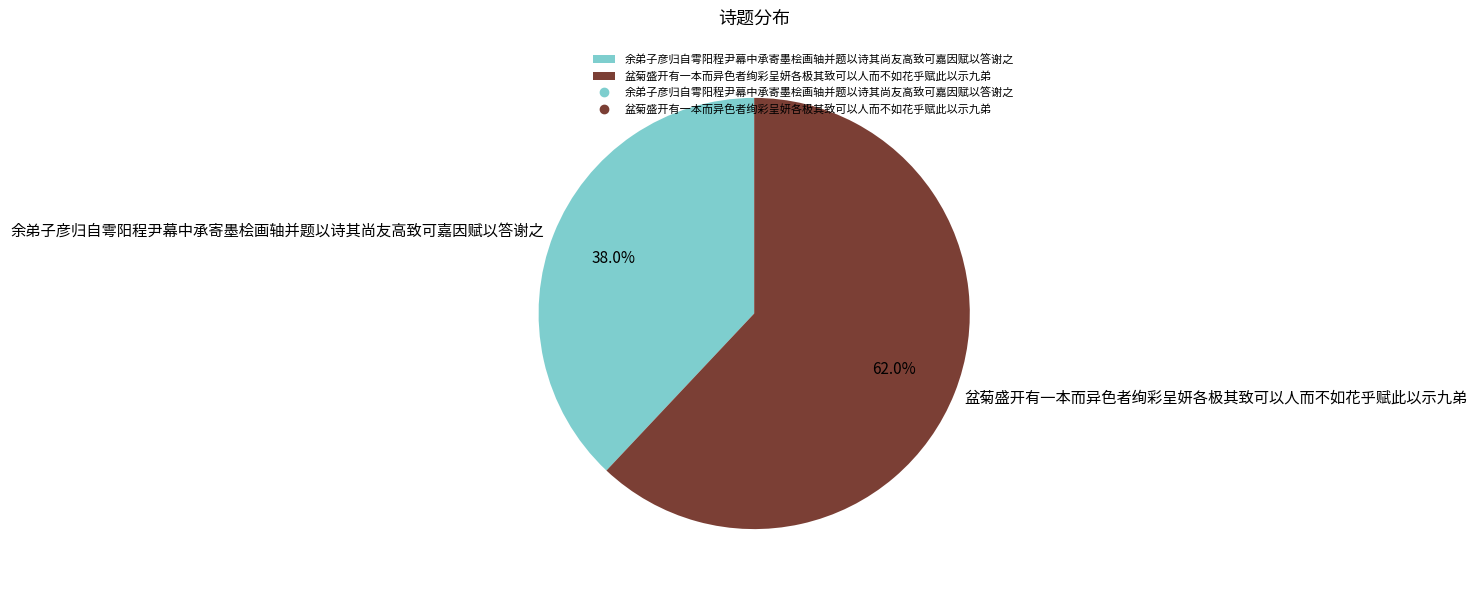

What is the smallest slice in the pie chart?

余弟子彦归自雩阳程尹幕中承寄墨桧画轴并题以诗其尚友高致可嘉因赋以答谢之